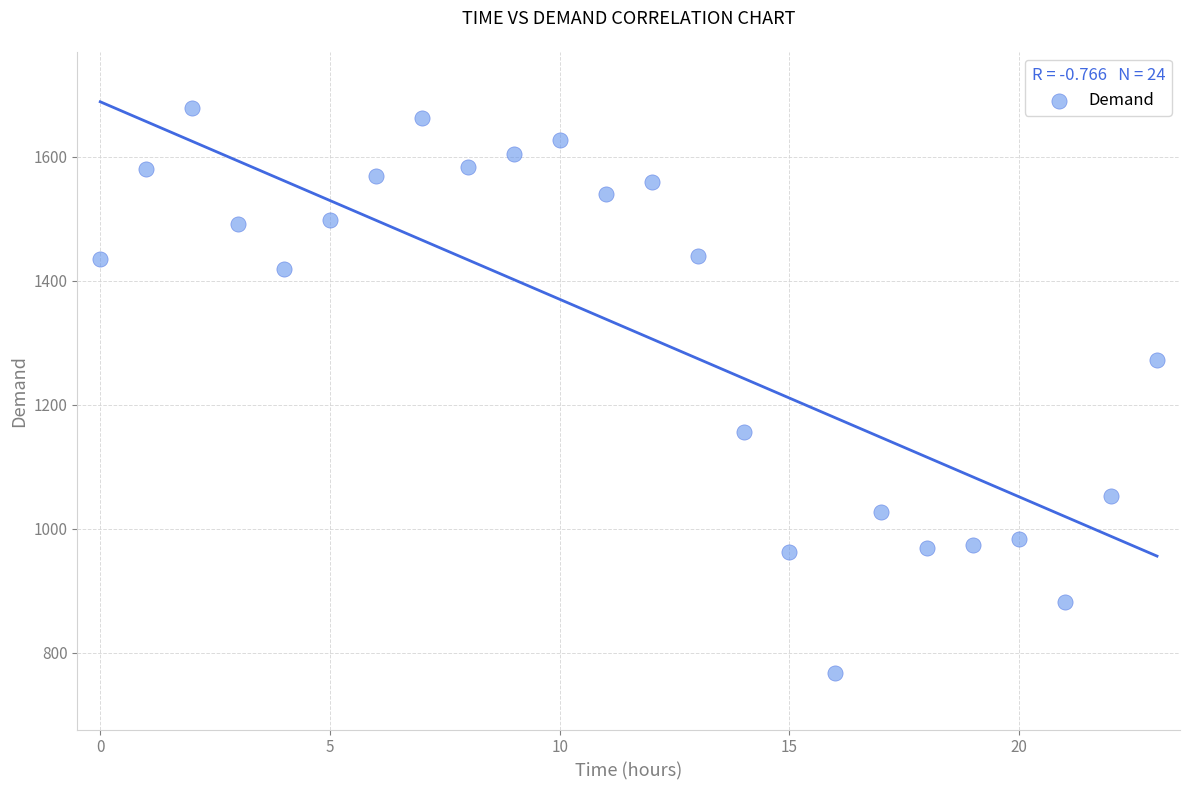

What is the range of Y values (max minus min)?

911